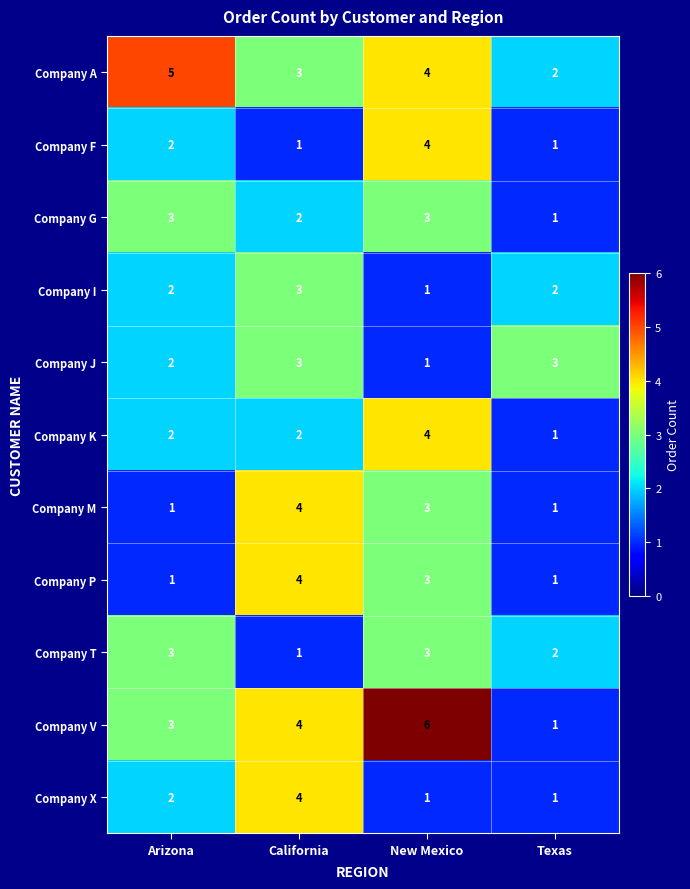

At which category does the chart reach its peak across all series?

New Mexico